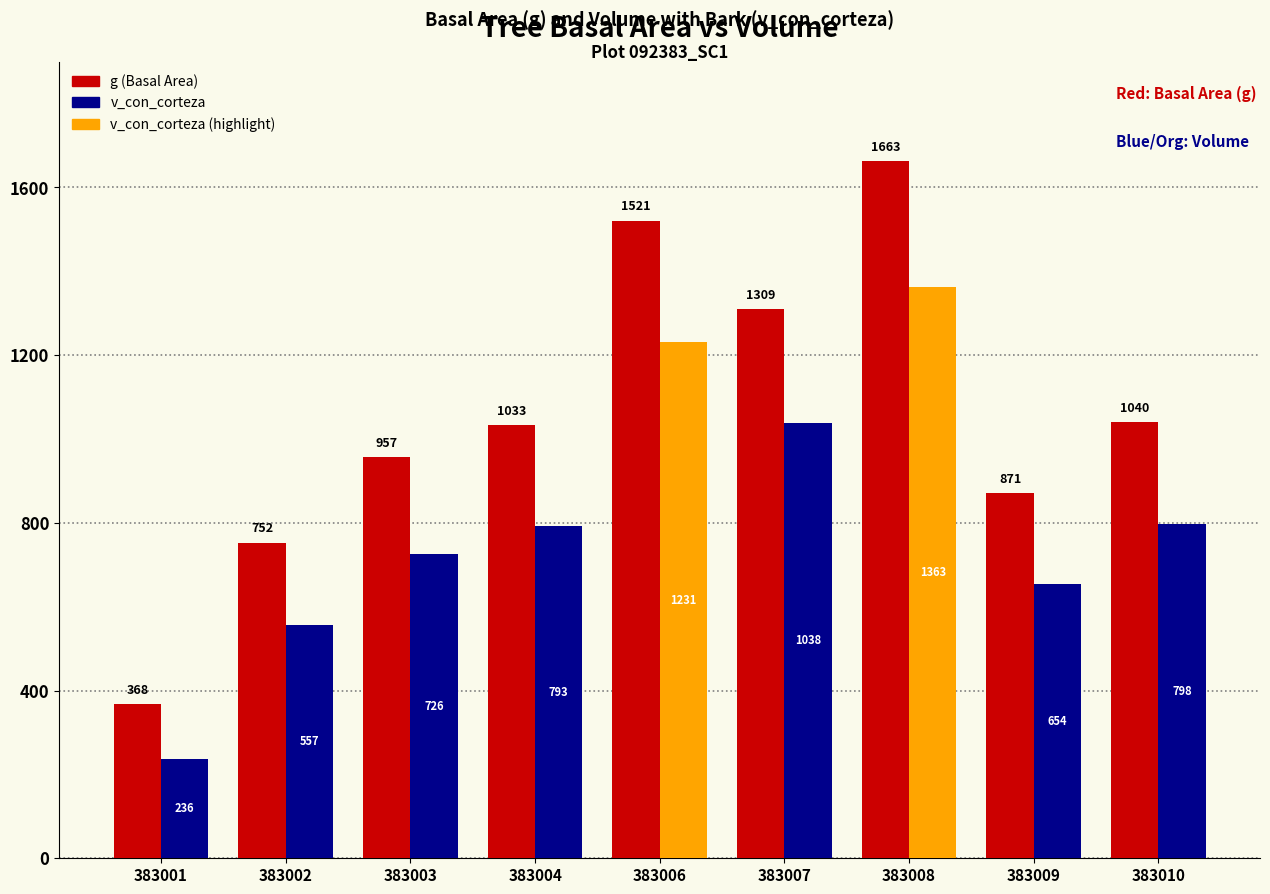

What is the spread (max minus min) of values at 383006?

290.0